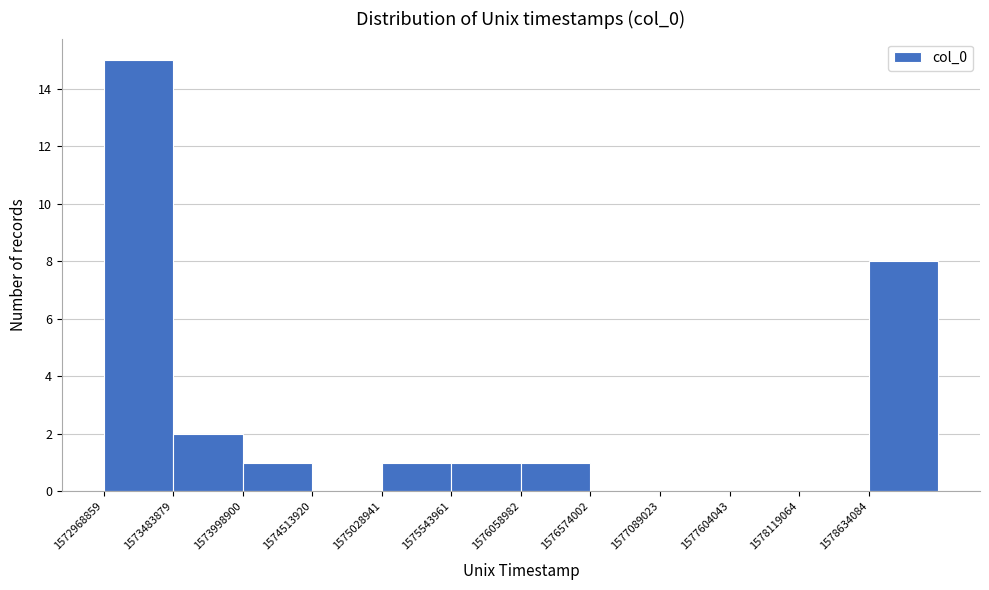

Reading left to right, list every bar in this chart as the range it spans on the x-axis followed by its height. Neither the bar edges nor the heights are printed on the chart, so give them approximately, as read against the axes.

1573000000 to 1573500000: 15
1573500000 to 1574000000: 2
1574000000 to 1574500000: 1
1574500000 to 1575000000: 0
1575000000 to 1575500000: 1
1575500000 to 1576100000: 1
1576100000 to 1576600000: 1
1576600000 to 1577100000: 0
1577100000 to 1577600000: 0
1577600000 to 1578100000: 0
1578100000 to 1578600000: 0
1578600000 to 1579100000: 8